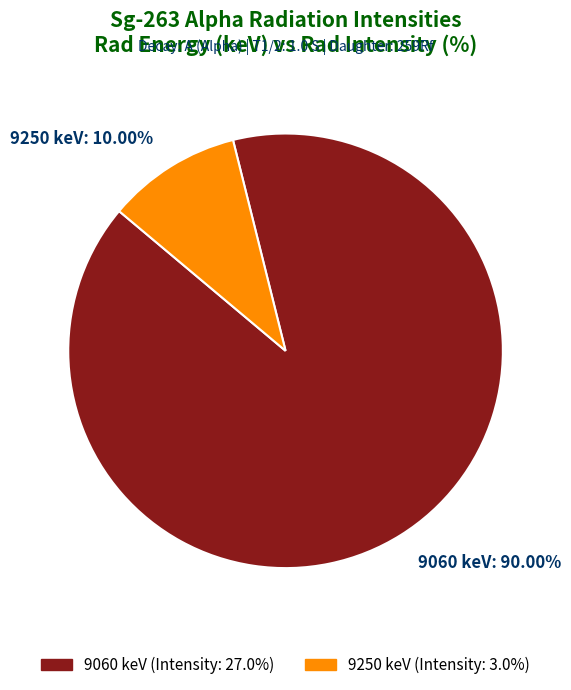

Which slice is the largest?

9060